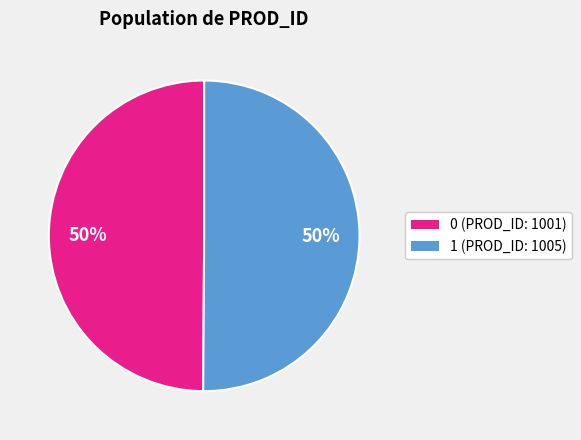

To the nearest percent, what portion does 0 (PROD_ID: 1001) represent?

50%